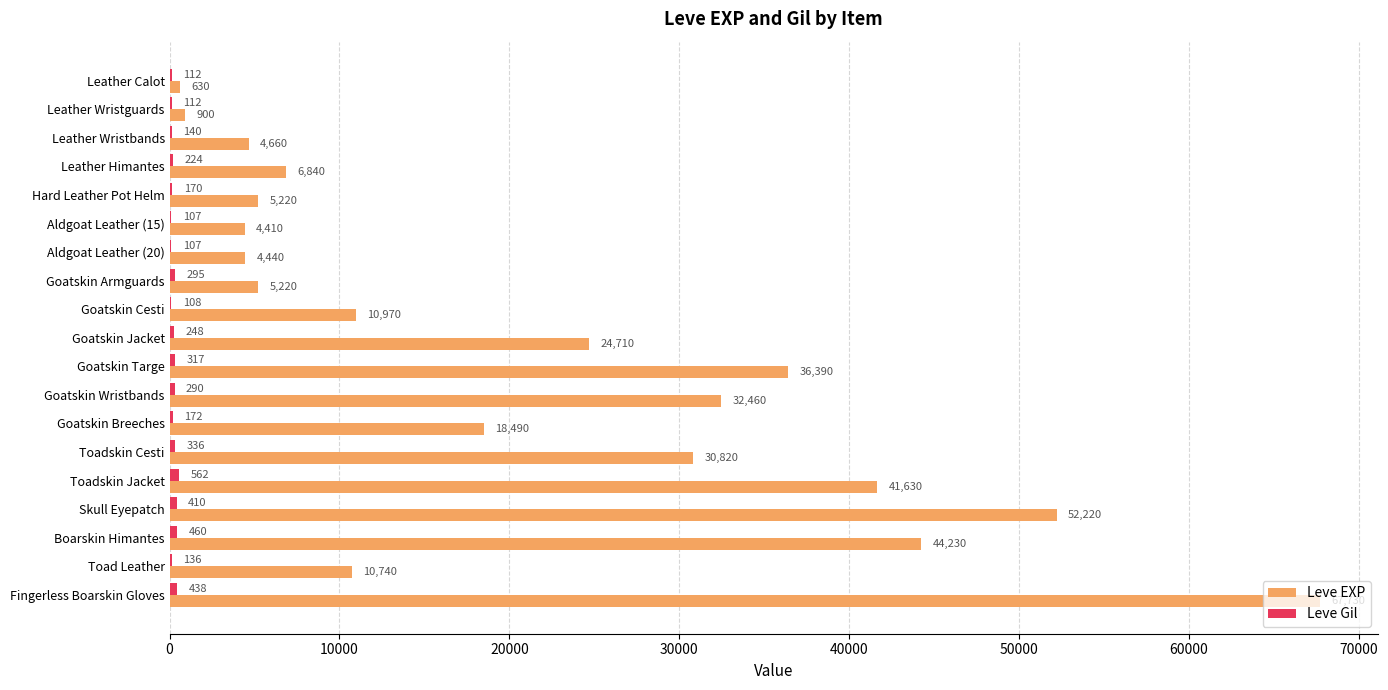

How many distinct data groups are displayed?

2